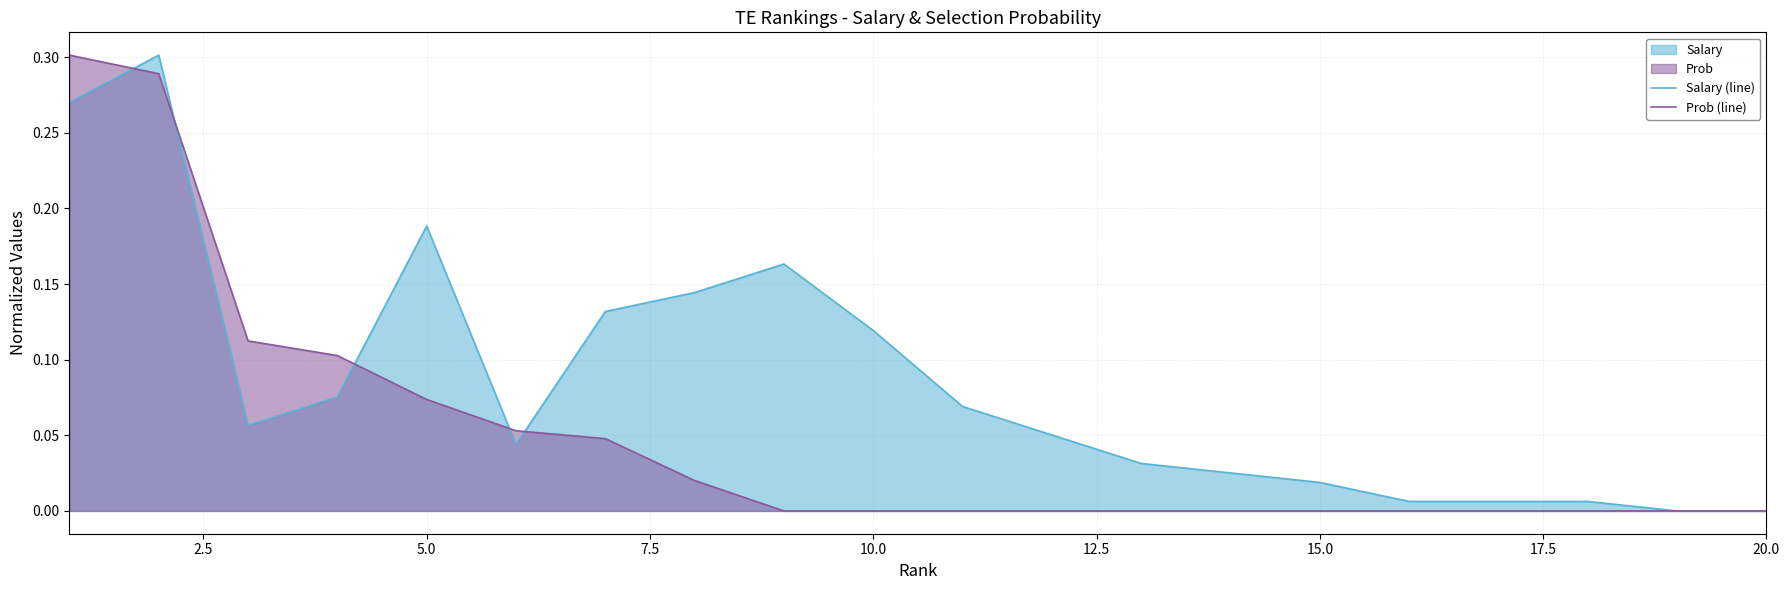

Does the chart have visible grid lines?

Yes